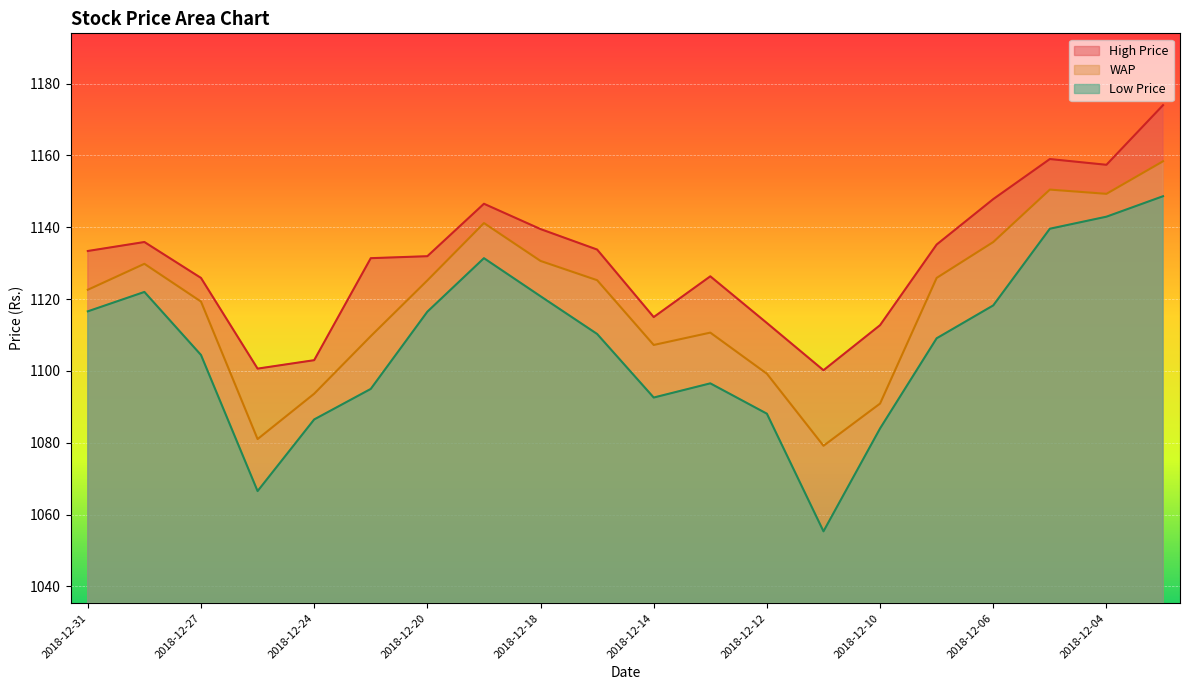

Is the value of WAP at 2018-12-04 greater than the value of Low Price at 2018-12-31?

Yes